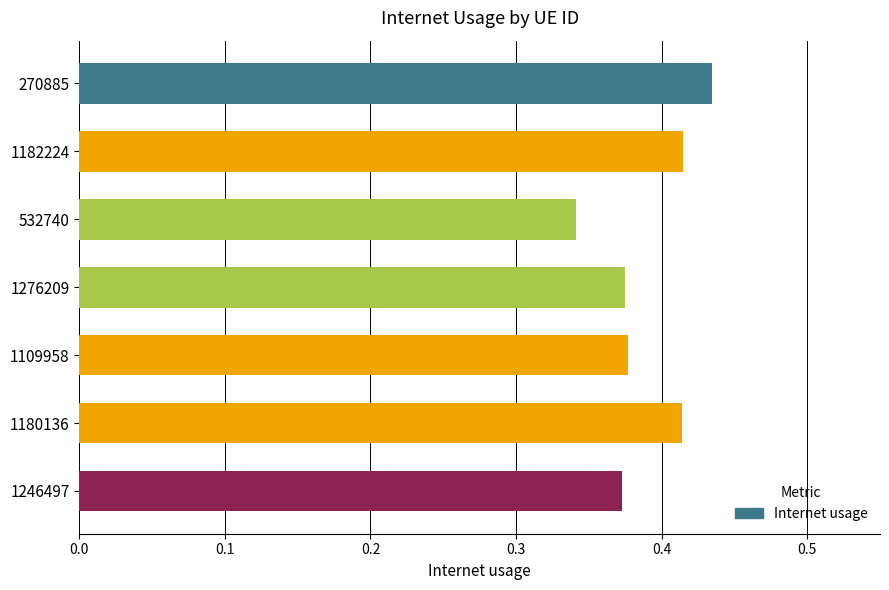

Where is the data nearest to the value 0?

532740